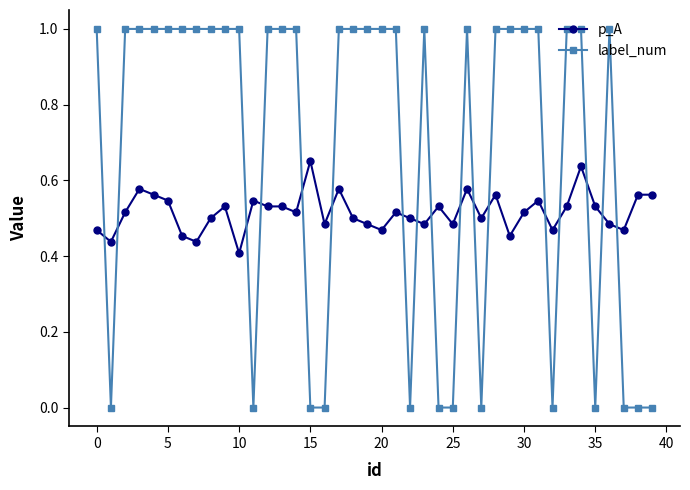

What is the highest value of the label_num series?

1.0